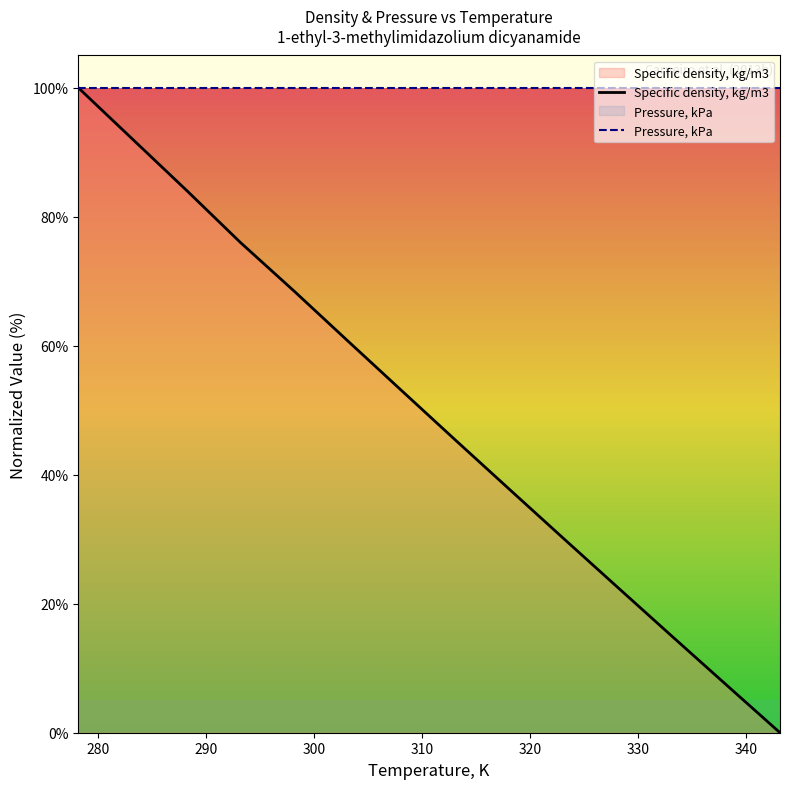

Which series has the largest range (max minus min)?

Specific density, kg/m3